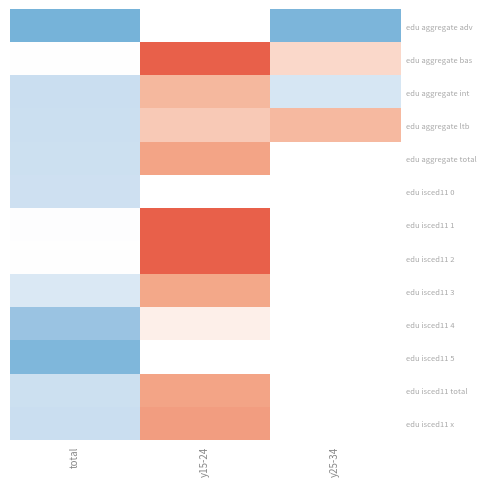

Is it true that edu aggregate bas equals 20.1 at y25-34?

True